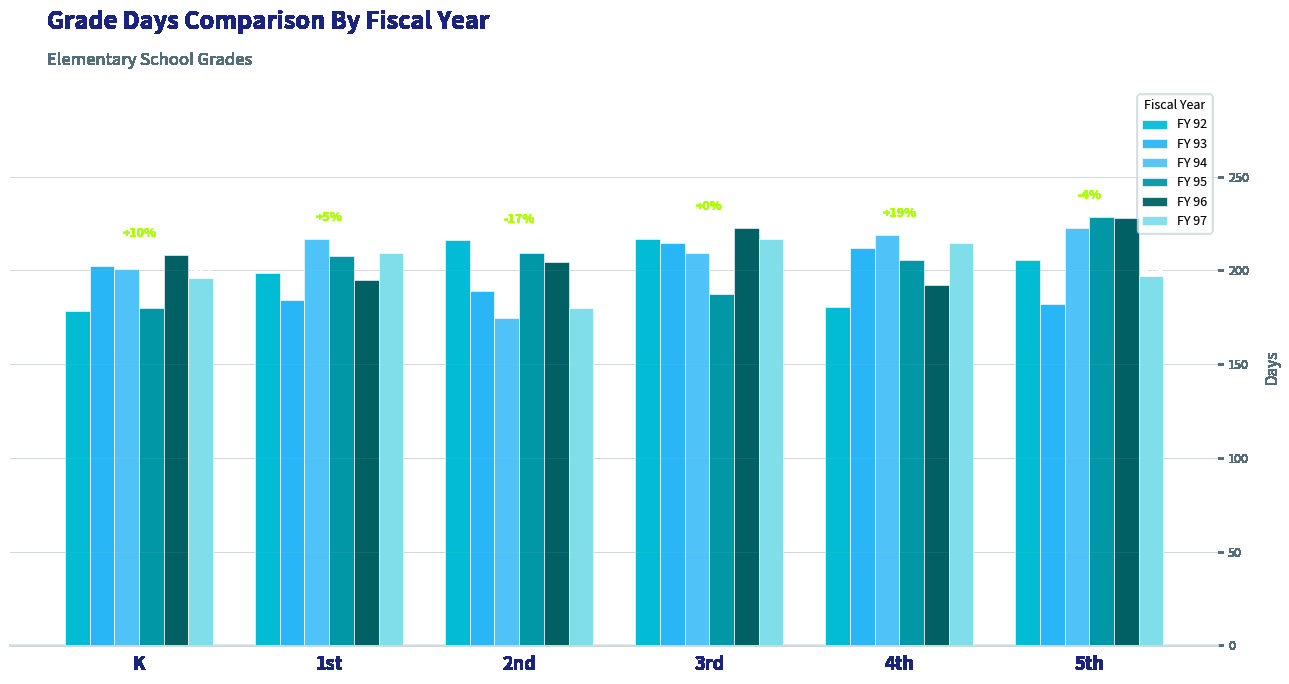

What is the total value across all series at 5th?

1264.5